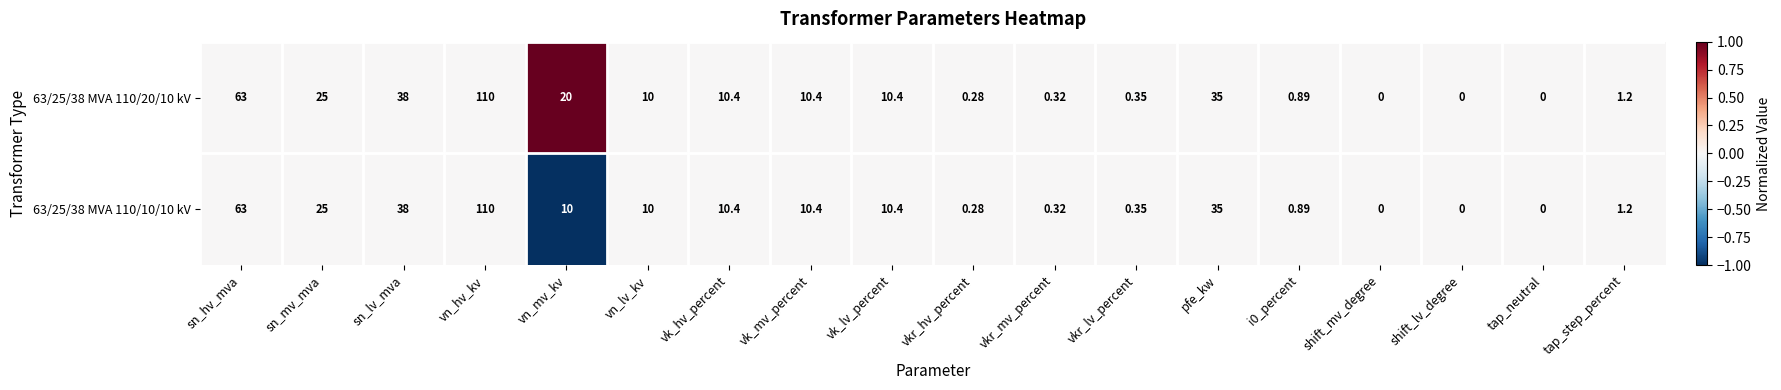

At which label is 63/25/38 MVA 110/20/10 kV closest to 55?

sn_hv_mva